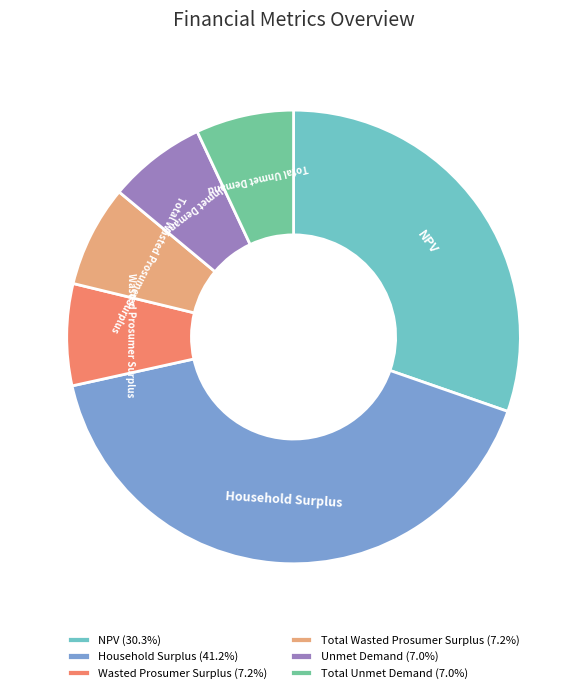

Does Unmet Demand account for over 50% of the chart?

No